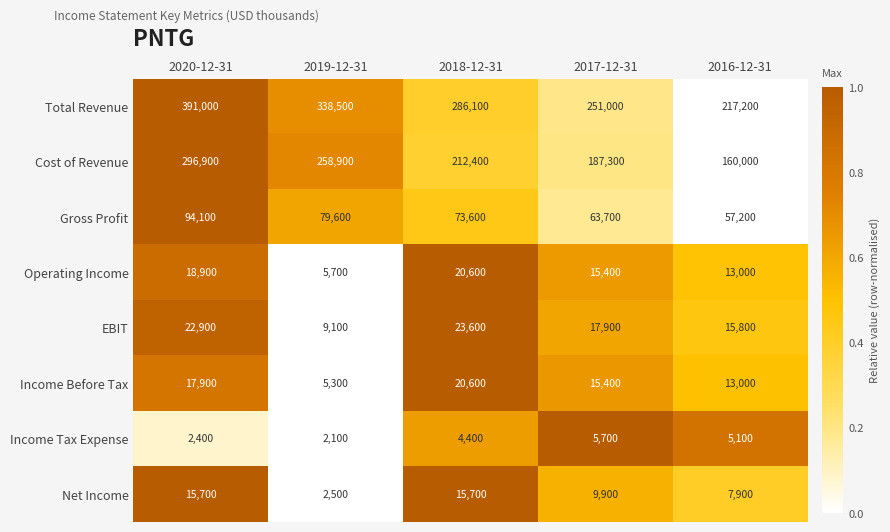

Which category has the lowest value across all series?

2019-12-31